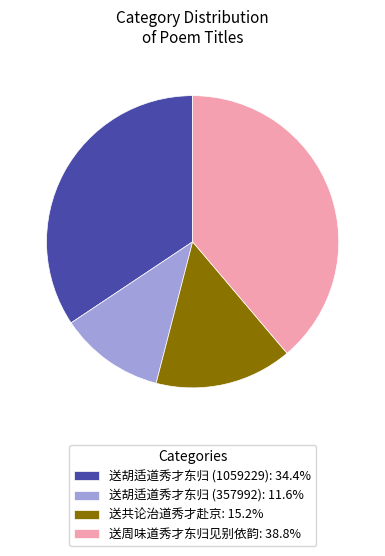

Combined, do 送周味道秀才东归见别依韵: 38.8% and 送胡适道秀才东归 (1059229): 34.4% account for over 50%?

Yes